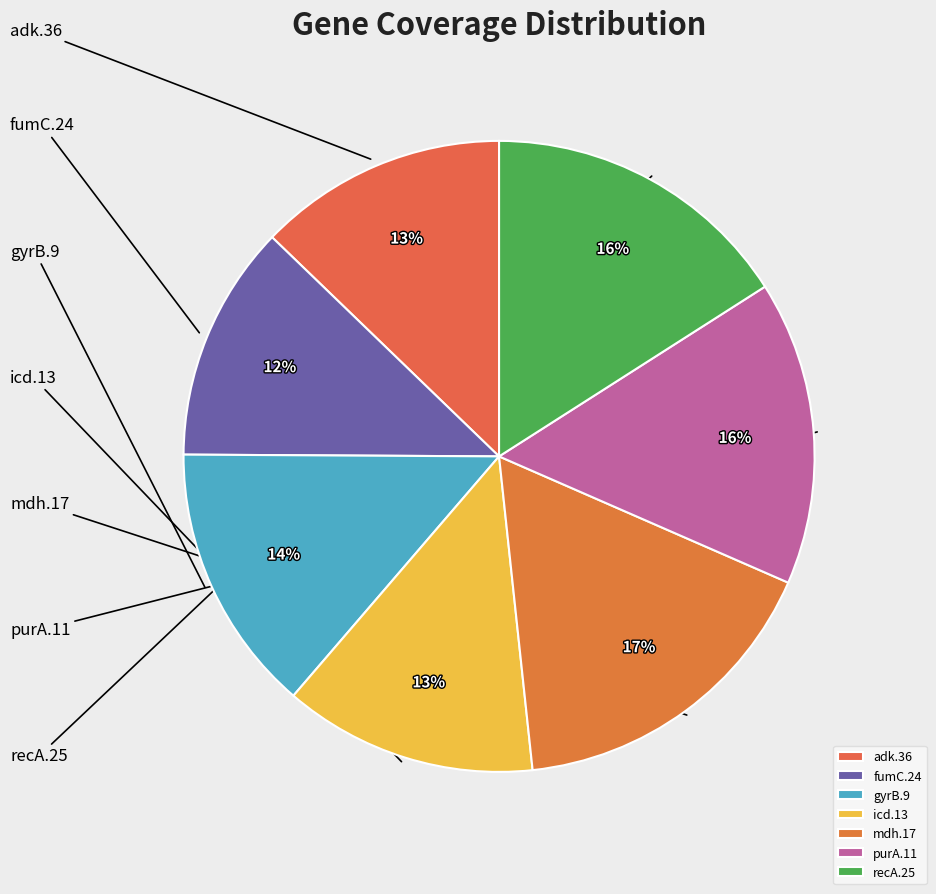

To the nearest percent, what is the difference between the largest and smallest slice percentages?

5%